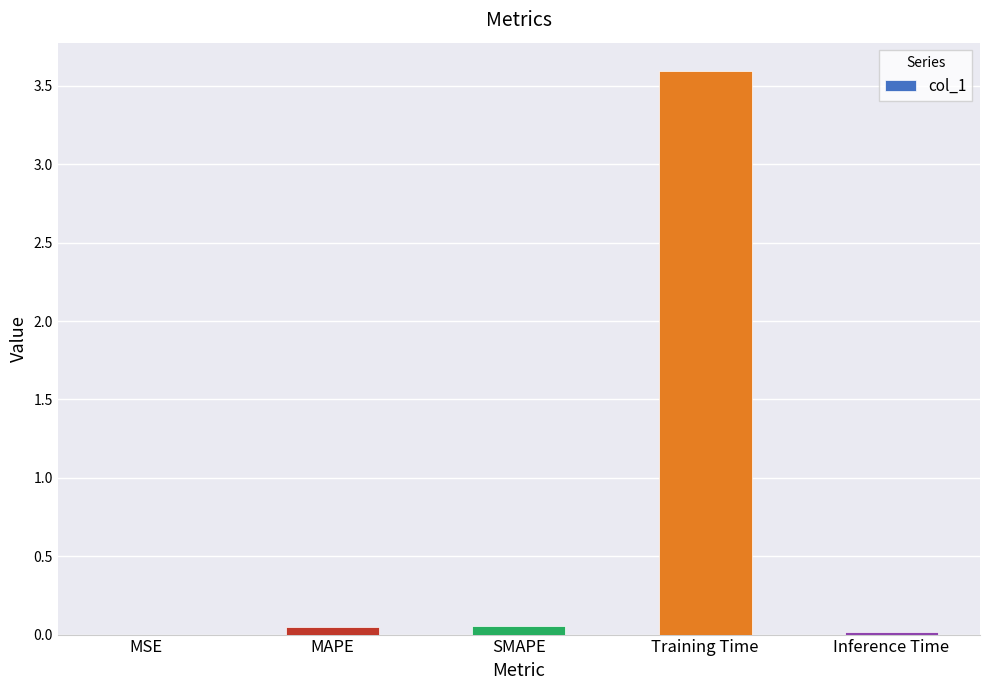

The value at Inference Time is 0.0. True or false?

True